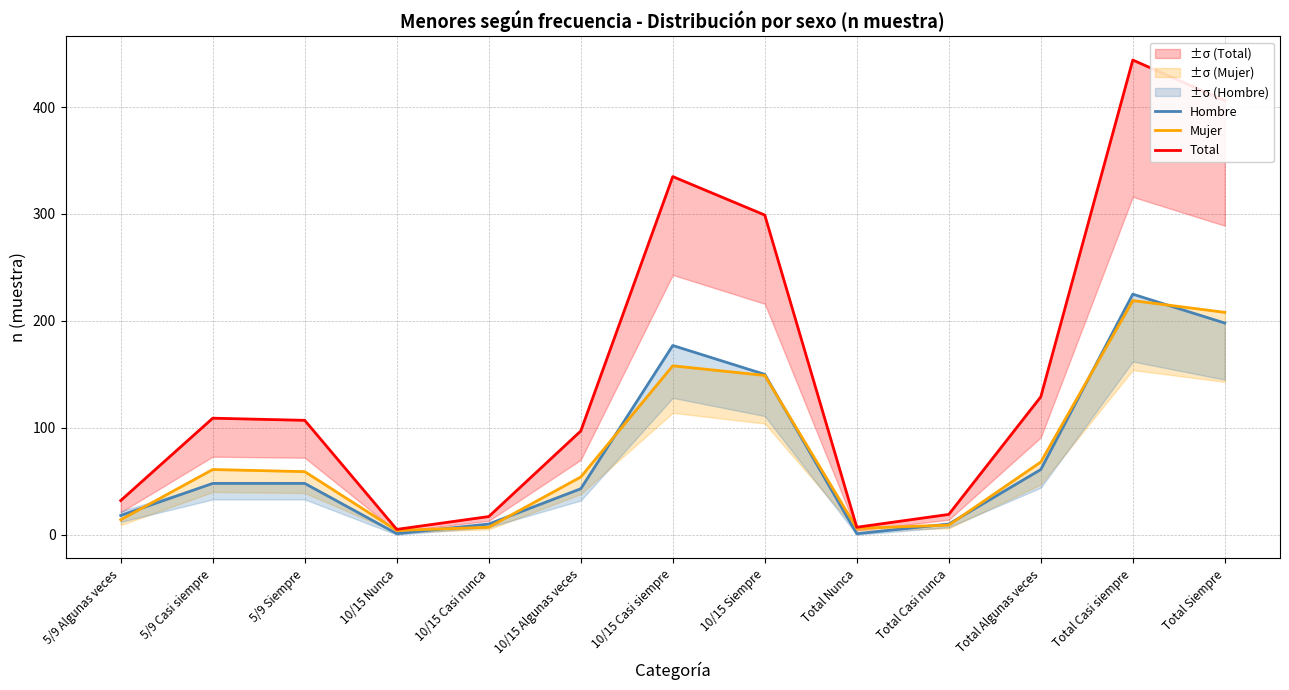

Read the Hombre value at 5/9 Siempre, to the nearest 50.

50